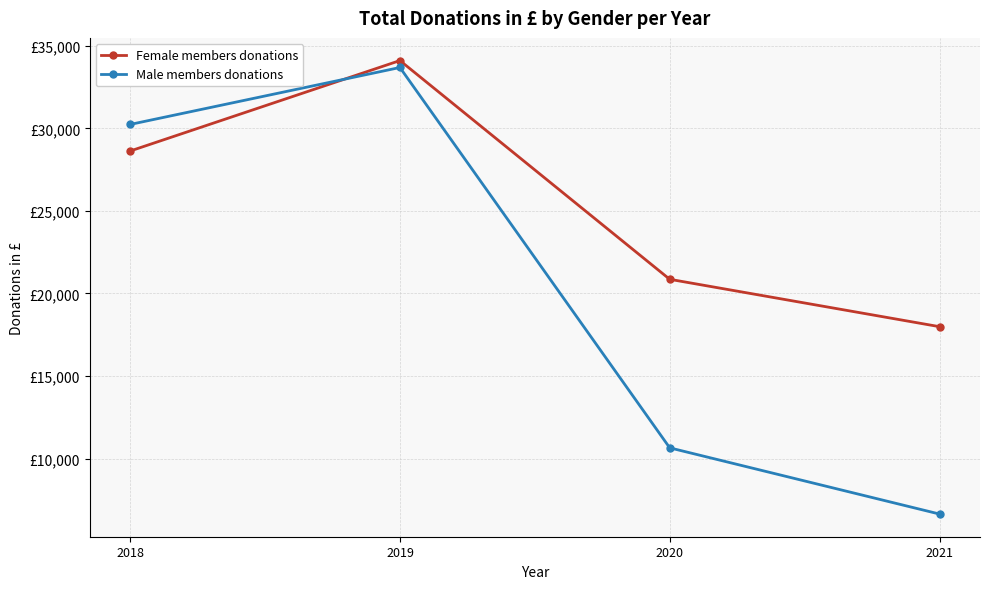

Reading left to right, list all the values displayed in this chart.

Female members donations: 2018=28630	2019=34110	2020=20860	2021=17990
Male members donations: 2018=30240	2019=33690	2020=10650	2021=6640